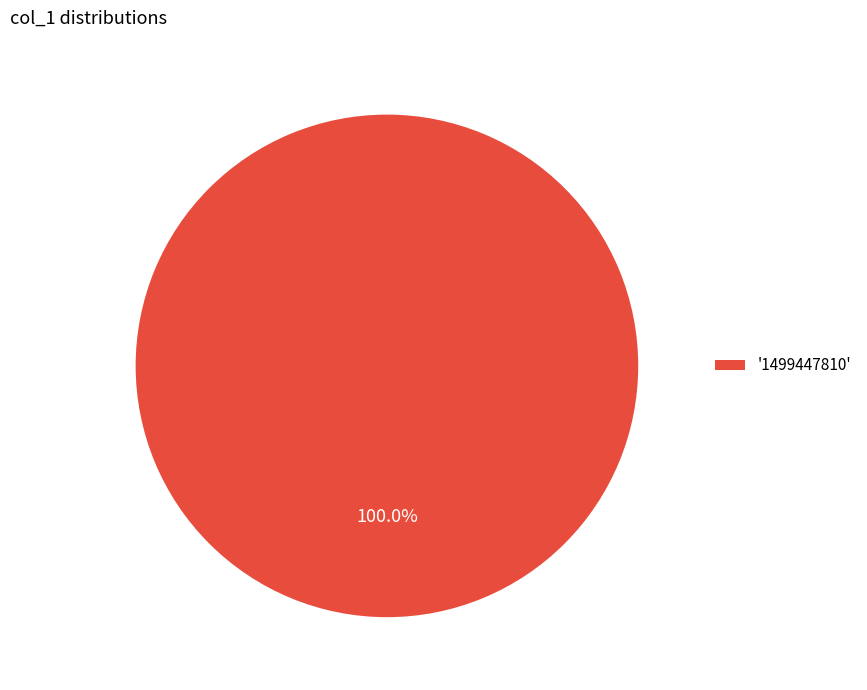

Does any single category account for the majority?

Yes